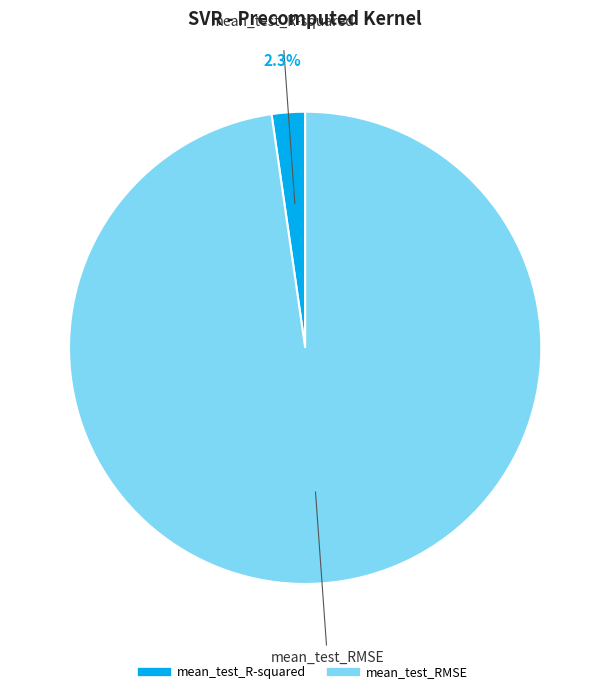

Between mean_test_R-squared and mean_test_RMSE, which is larger?

mean_test_RMSE